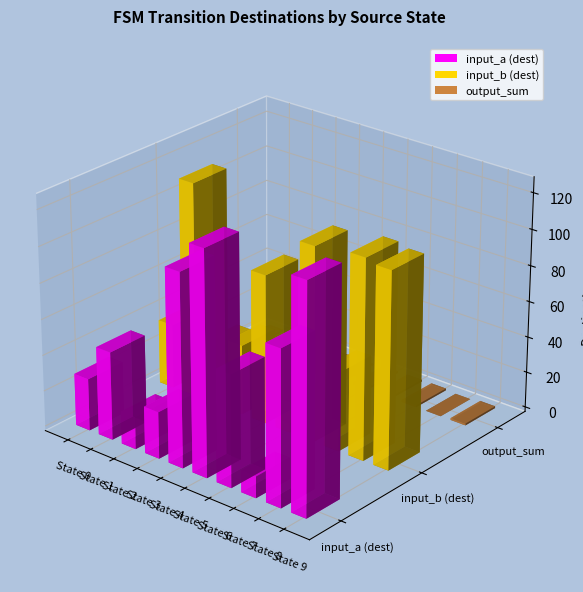

List the labels in order of input_a (dest) value, smallest first.

State 7, State 2, State 3, State 0, State 1, State 6, State 8, State 4, State 5, State 9